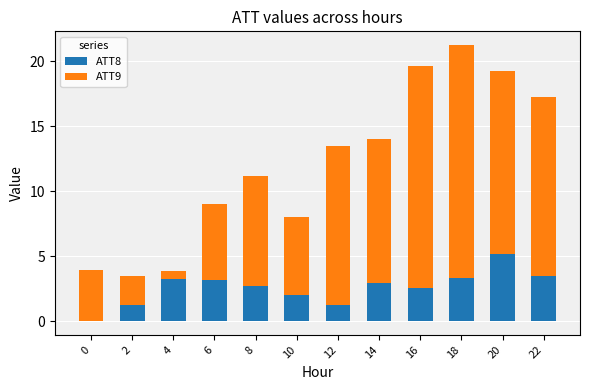

Which series has the largest range (max minus min)?

ATT9